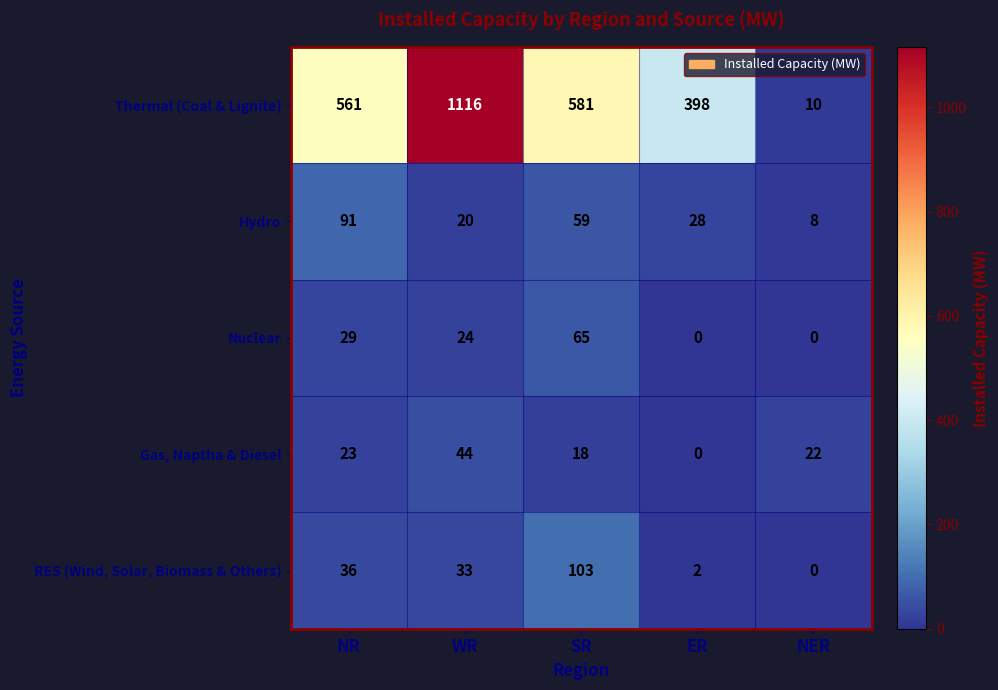

How many data points in RES (Wind, Solar, Biomass & Others) are less than 33?

2